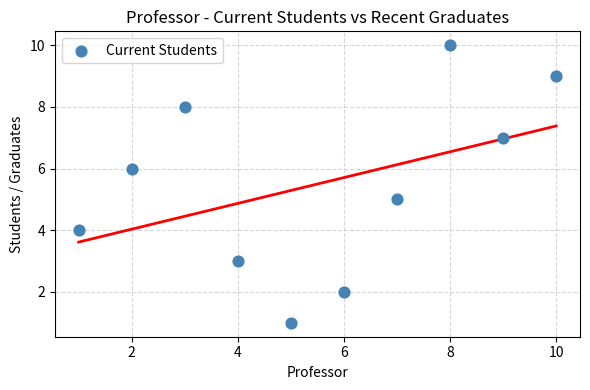

What is the average X value?

6